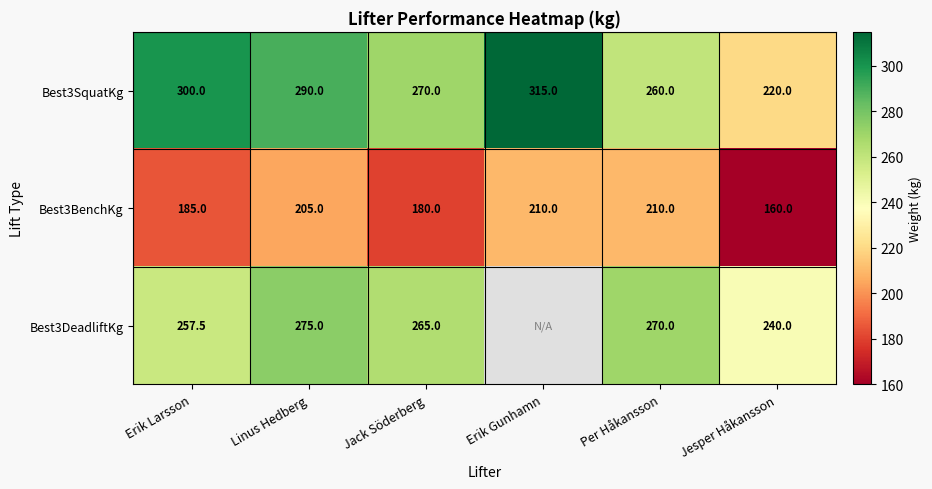

How many data points in Best3SquatKg are less than 290?

3